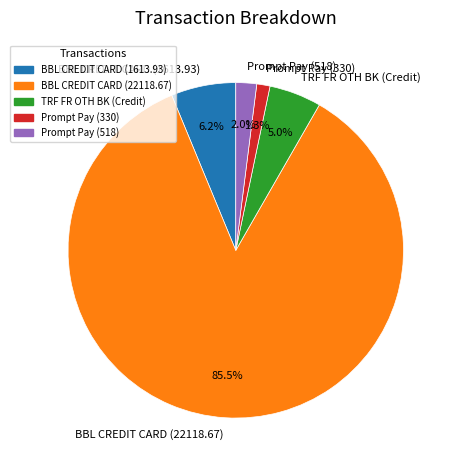

What is the majority slice?

BBL CREDIT CARD (22118.67)